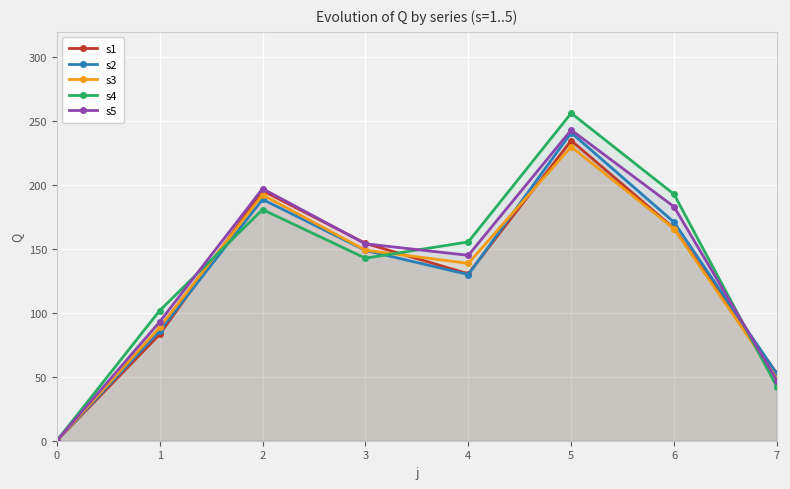

Which category has the highest value in the s2 series?

5